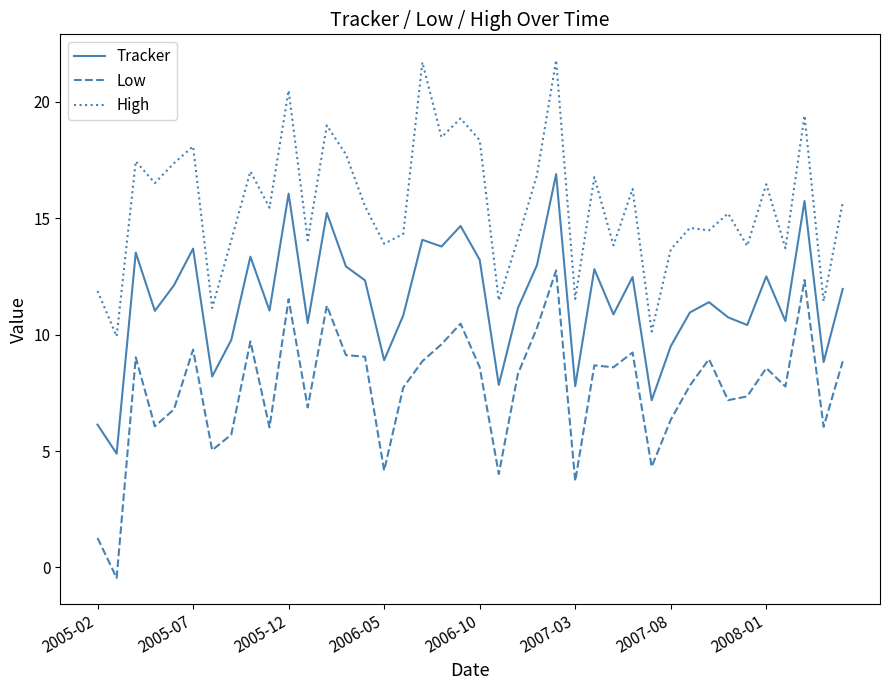

What is the difference between the second highest and second lowest values in the Low series?

11.1